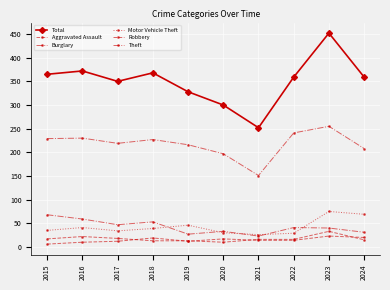

Which series has the largest total across all categories?

Total